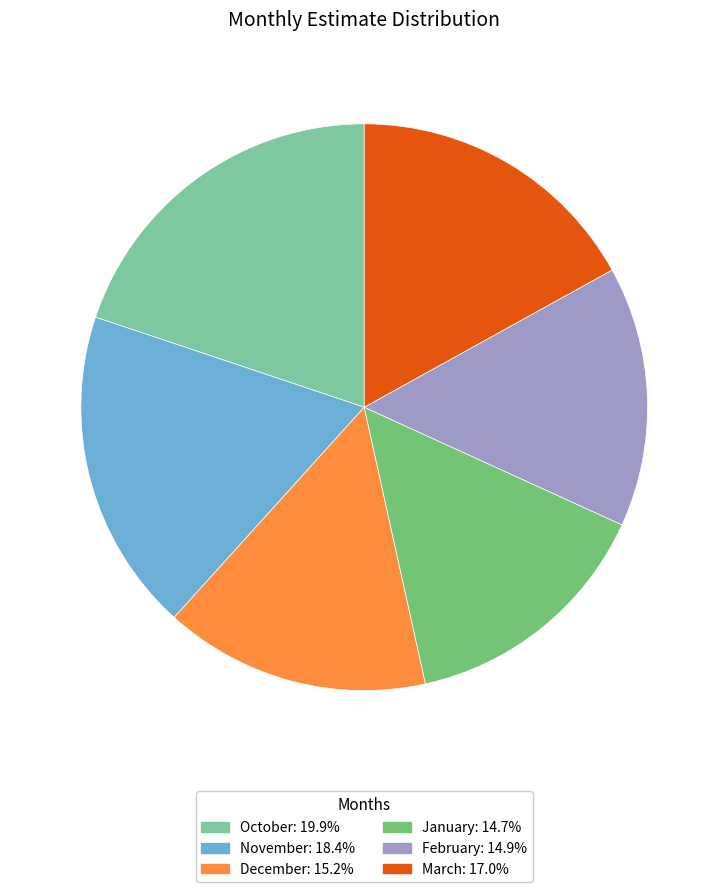

Approximately how many times larger is the value at November: 18.4% compared to March: 17.0%?

1.1